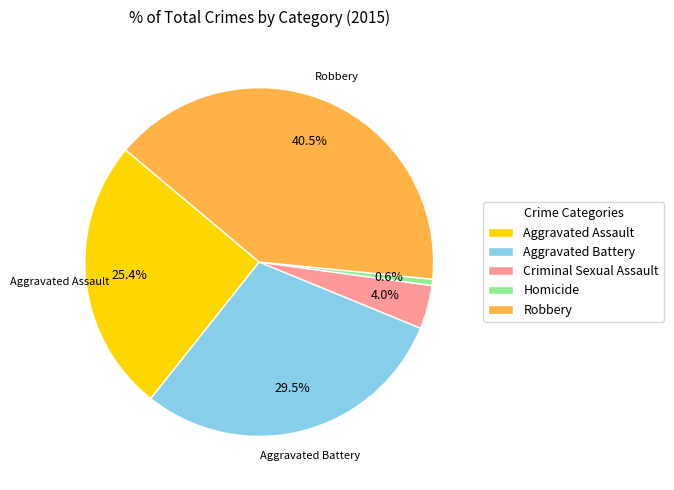

What is the ratio of the value at Robbery to the value at Homicide?

70.0